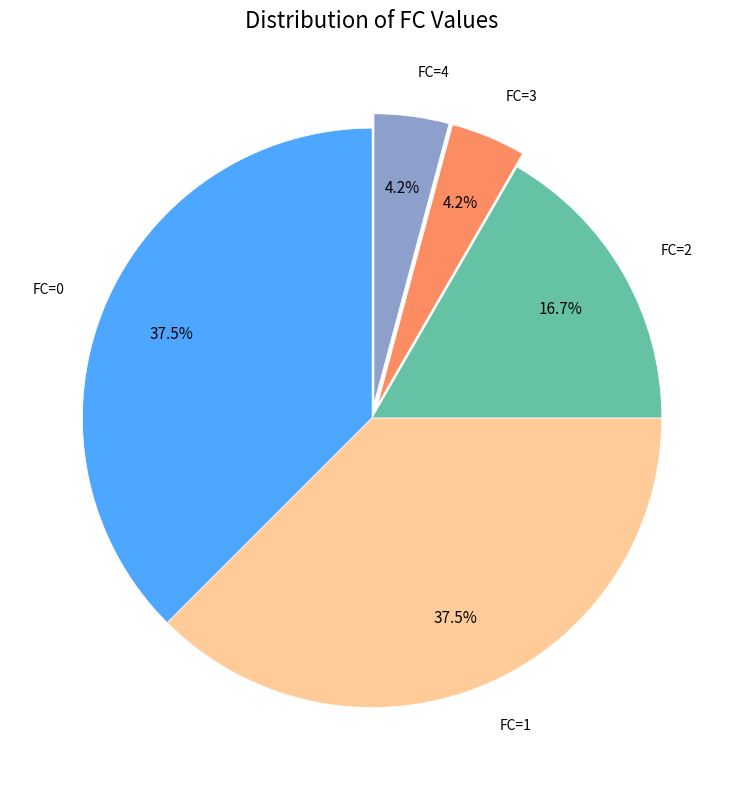

To the nearest percent, what is the average slice percentage?

20%